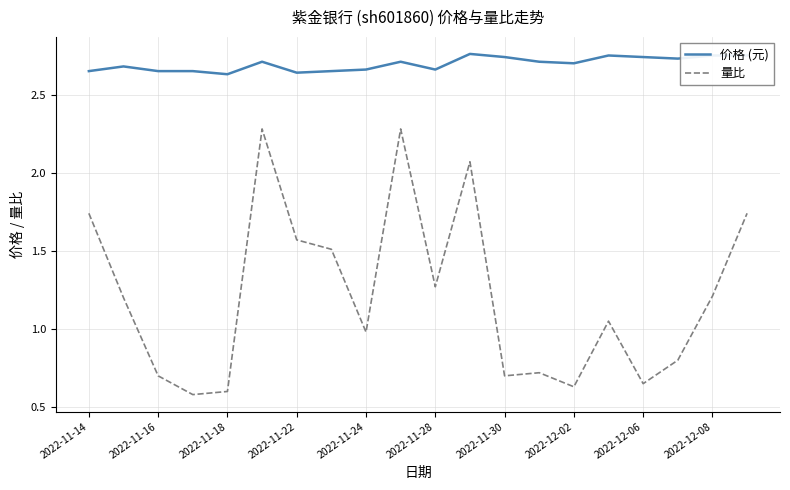

Which series has the largest total across all categories?

价格 (元)